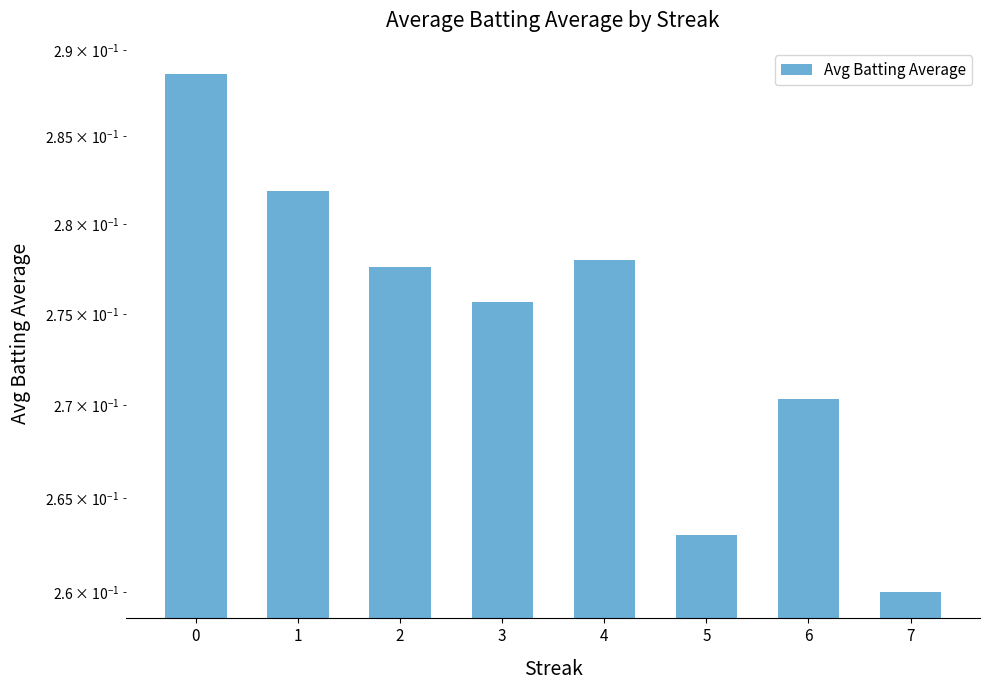

What is the value of the 1st bar from the left?

0.3